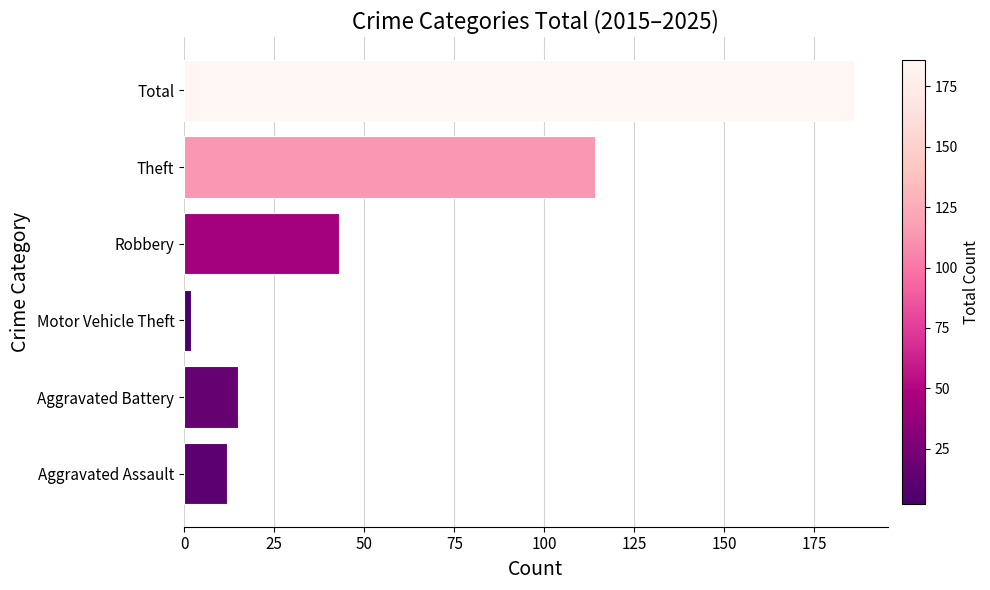

Does the chart contain any negative values?

No